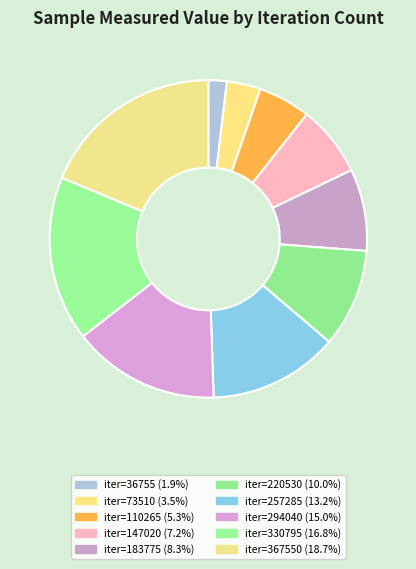

How many segments does this pie chart have?

10